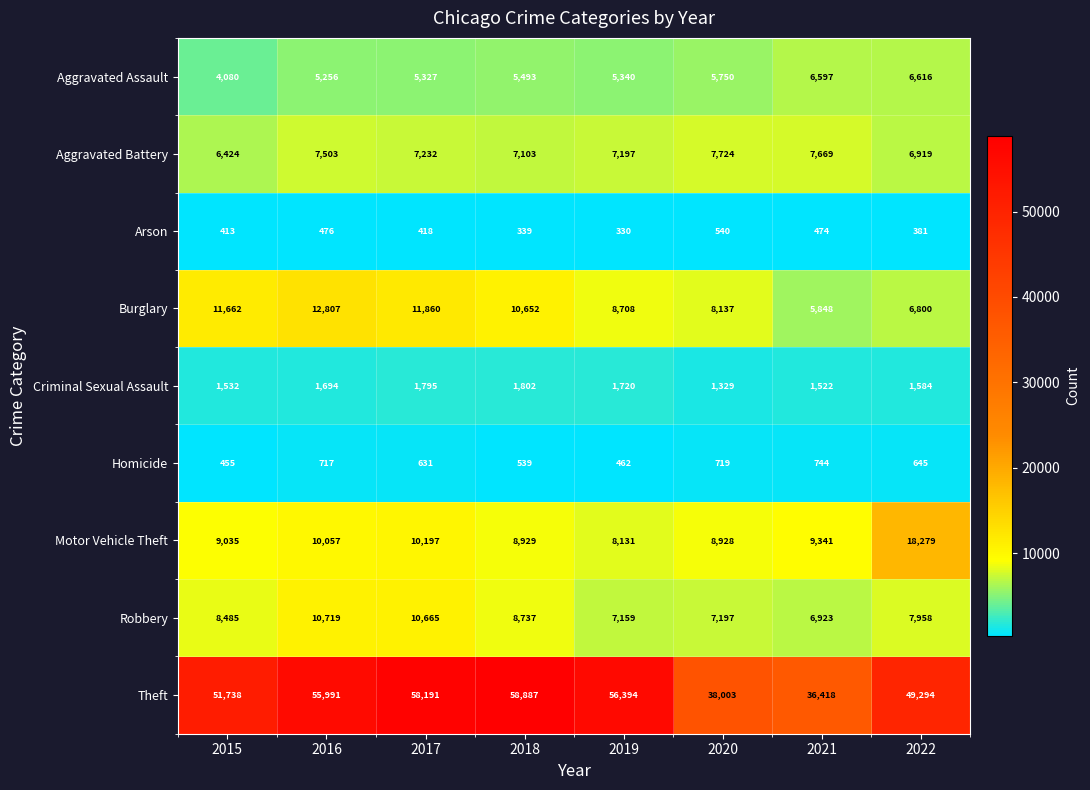

At which label does Arson first exceed 418?

2016